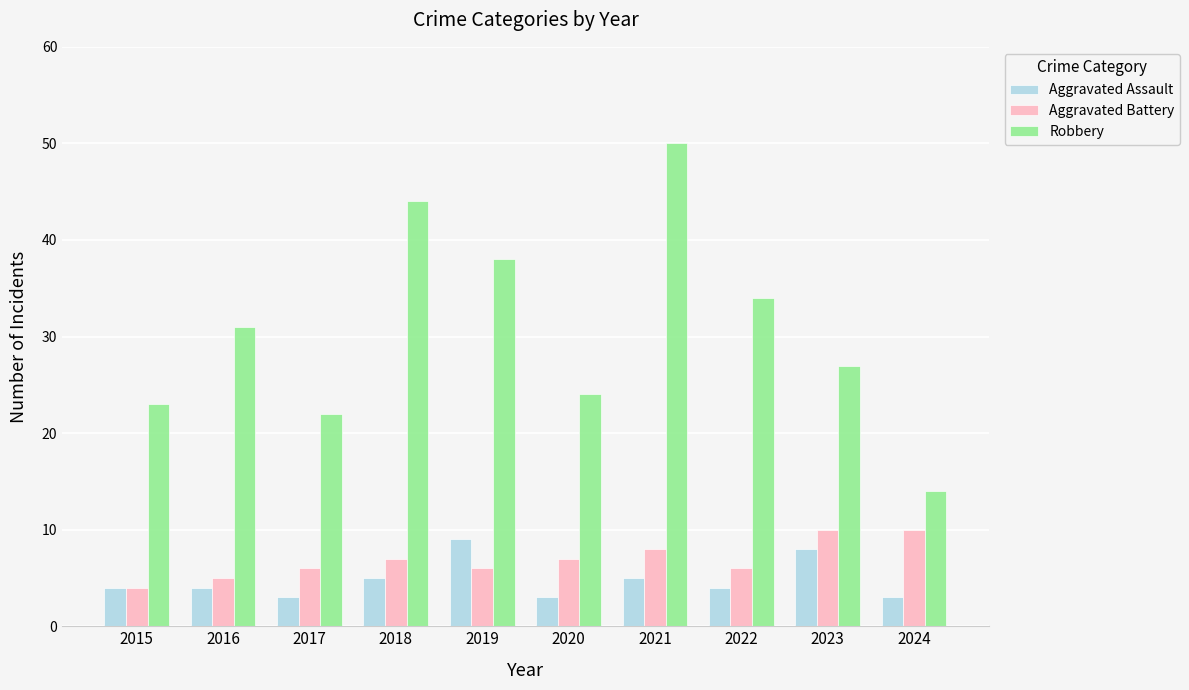

How many bars are there in each group?

3